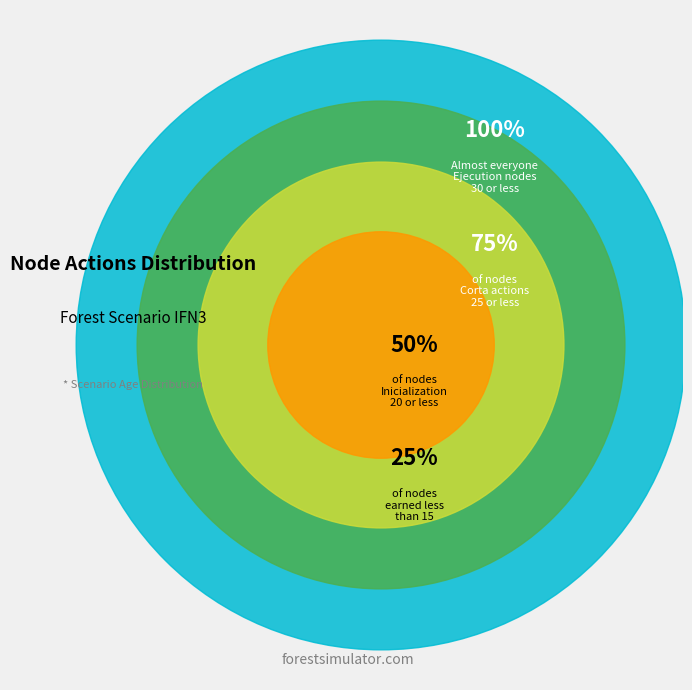

How many slices are in this pie chart?

4